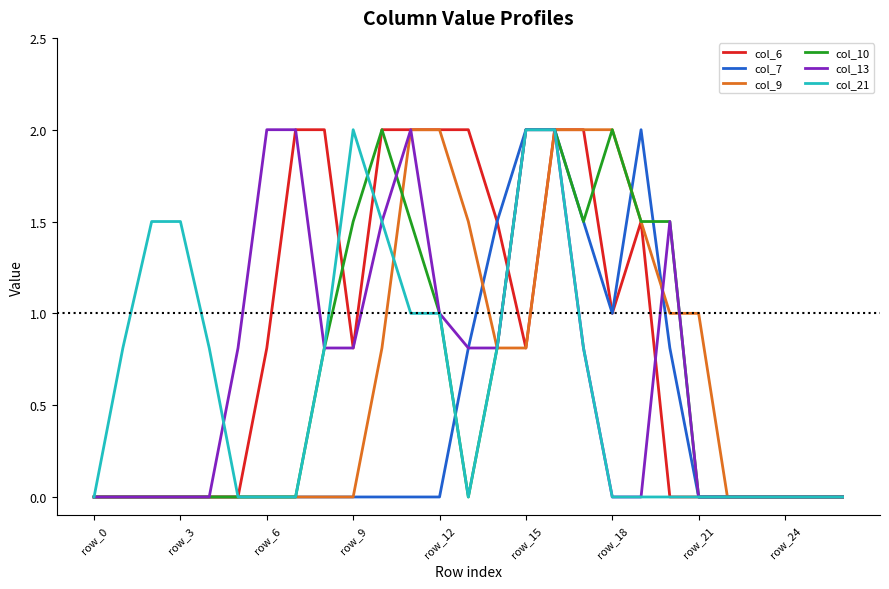

Which series has the largest total across all categories?

col_6